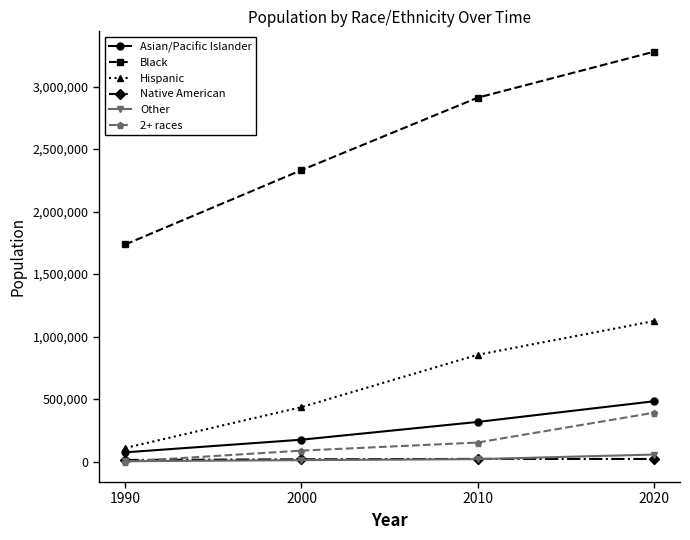

What is the value of the Native American point at the 3rd from the left?

21279